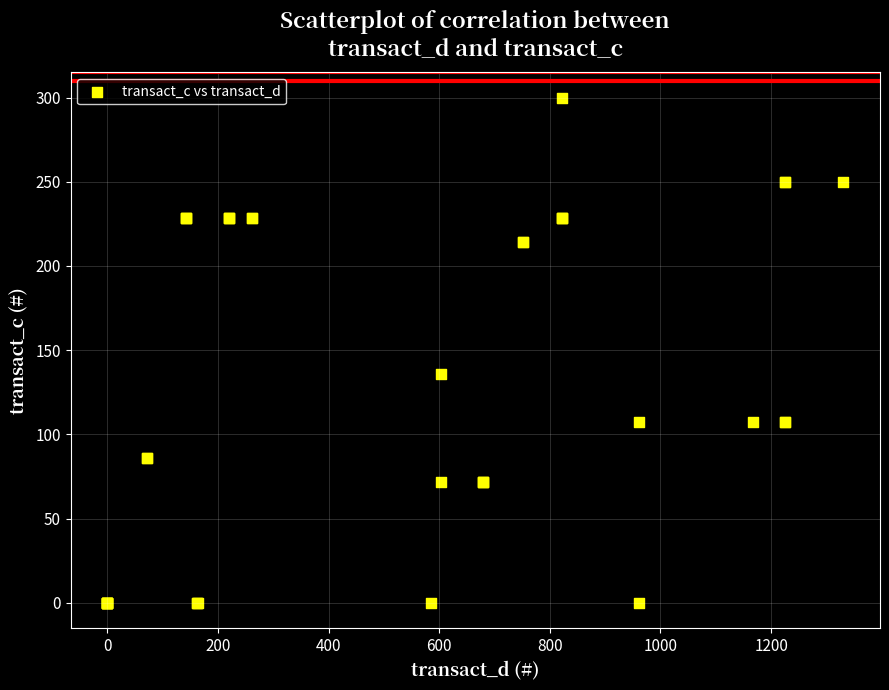

What Y value in the scatter plot is closest to 150?

135.7